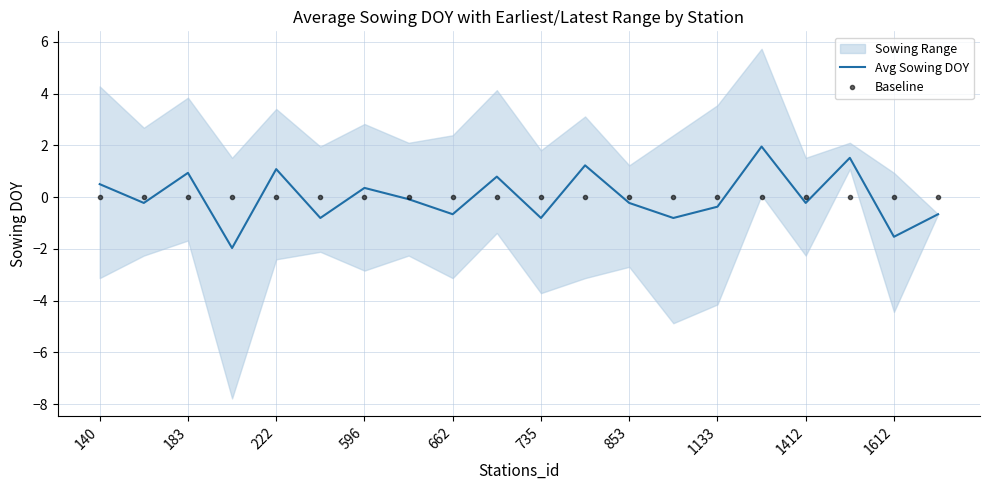

True or false: Avg Sowing DOY has a value of -0.8 at 735.

True